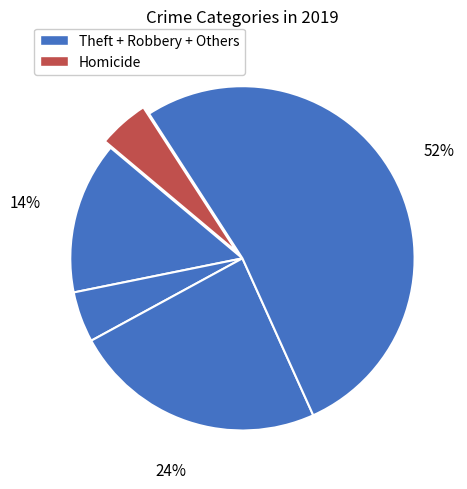

How many segments does this pie chart have?

5